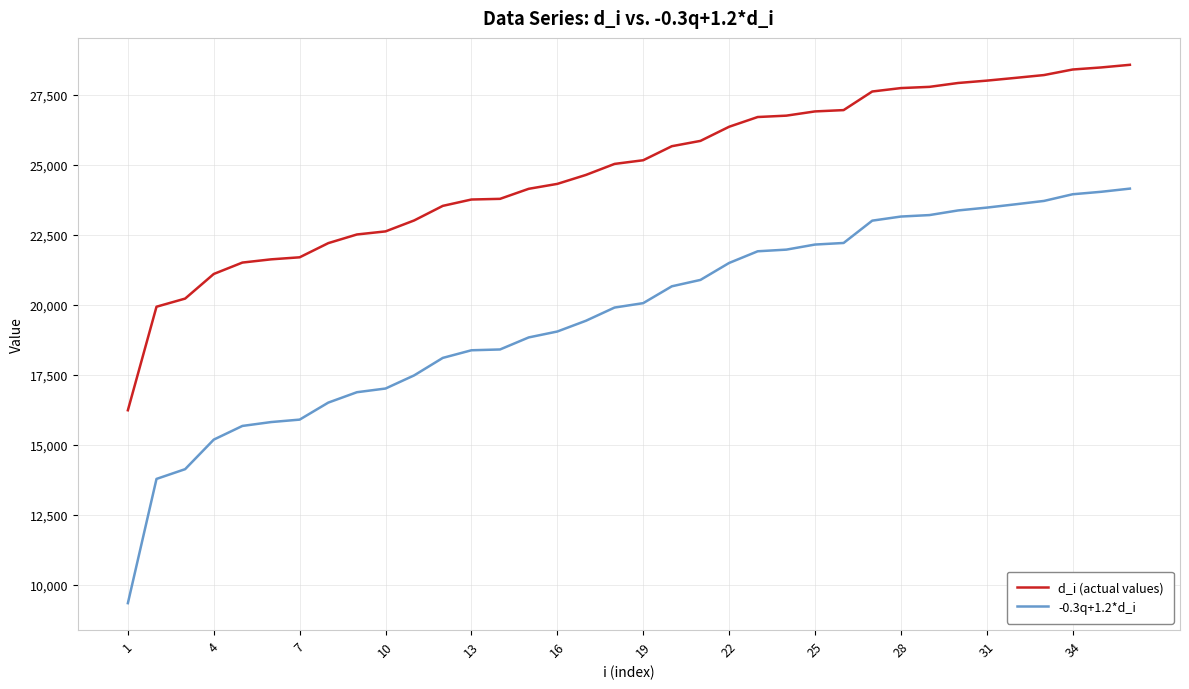

True or false: d_i (actual values) and -0.3q+1.2*d_i cross at least once.

False